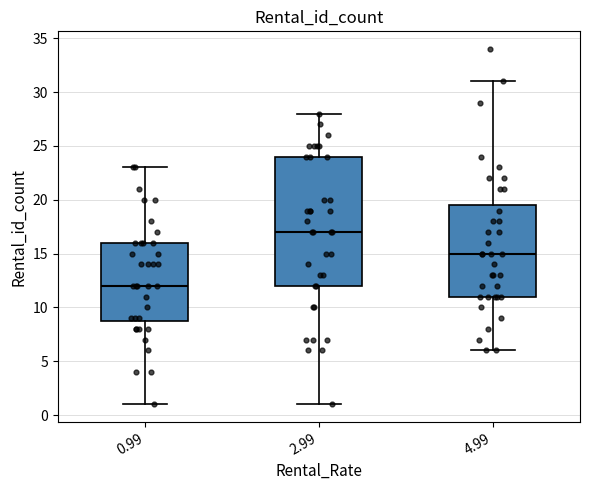

Where does the median line of the box at x = 0.99 sit on the y-axis? The values are not printed on the chart, so give them approximately, as read against the axis.

12.0